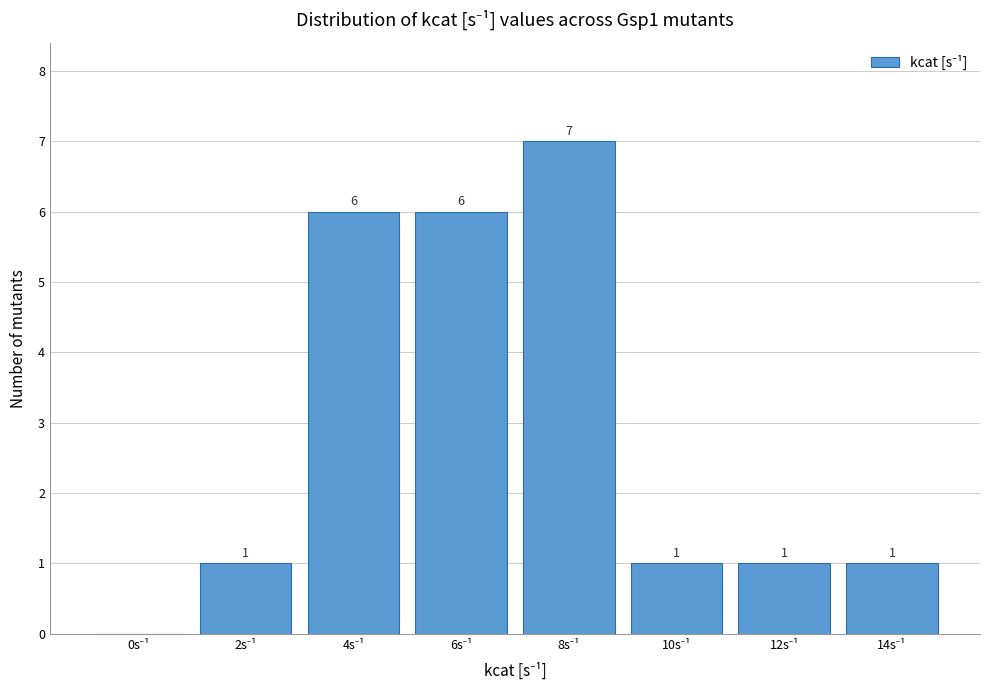

What is the sum of all values?

23